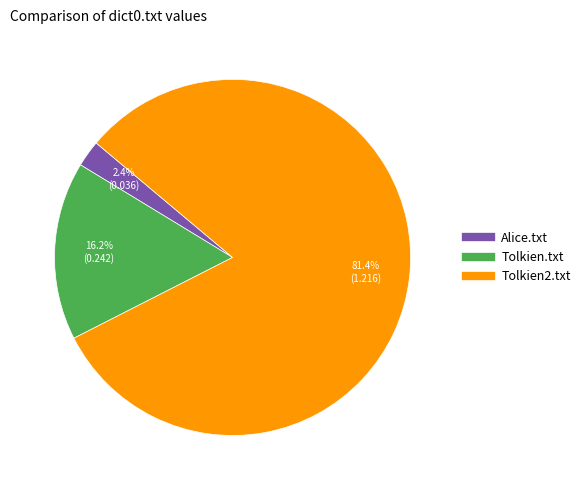

Which has a higher value, Tolkien2.txt or Alice.txt?

Tolkien2.txt